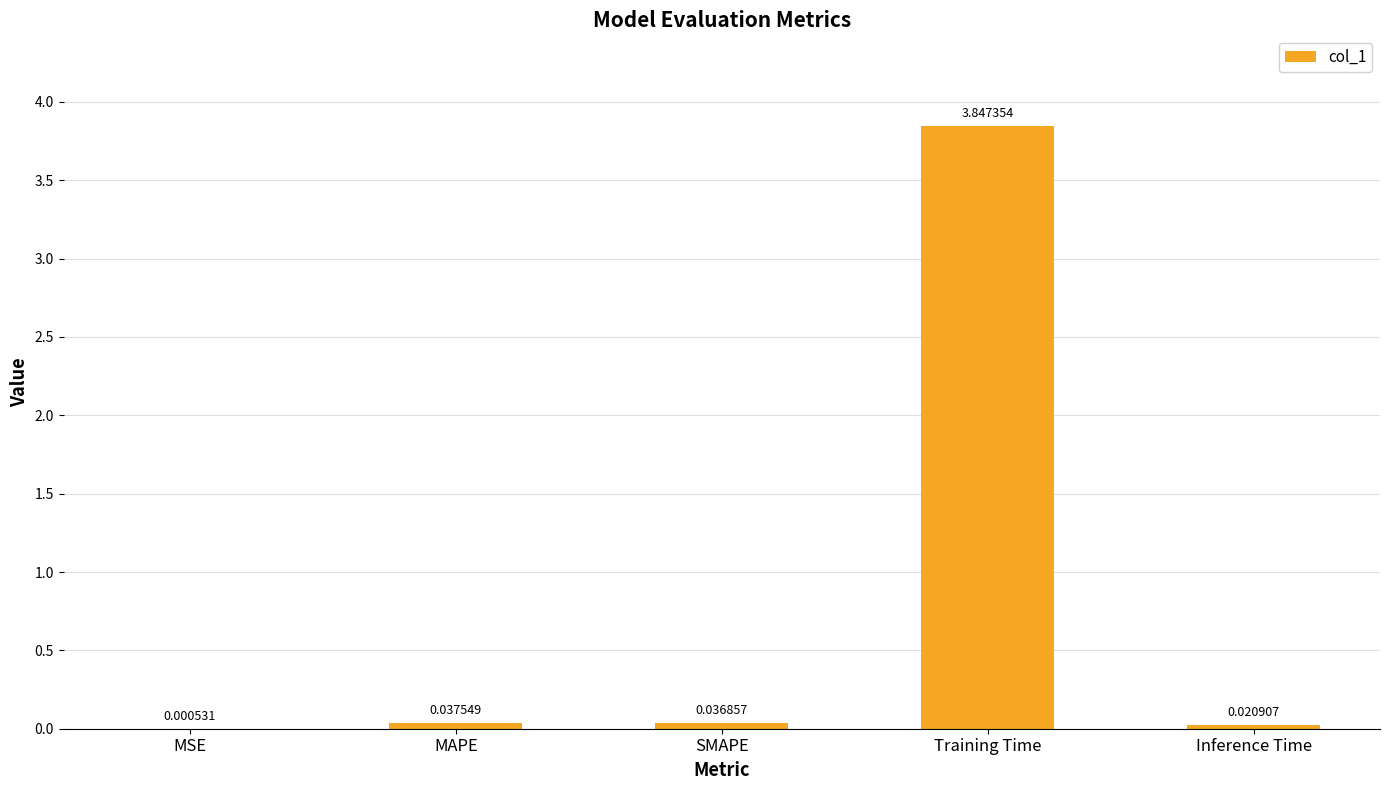

Which has a higher value, MAPE or SMAPE?

MAPE